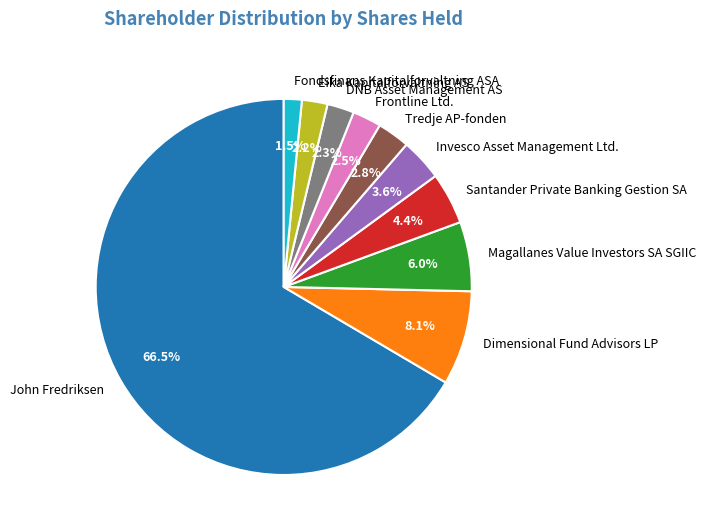

Does Magallanes Value Investors SA SGIIC account for over 50% of the chart?

No